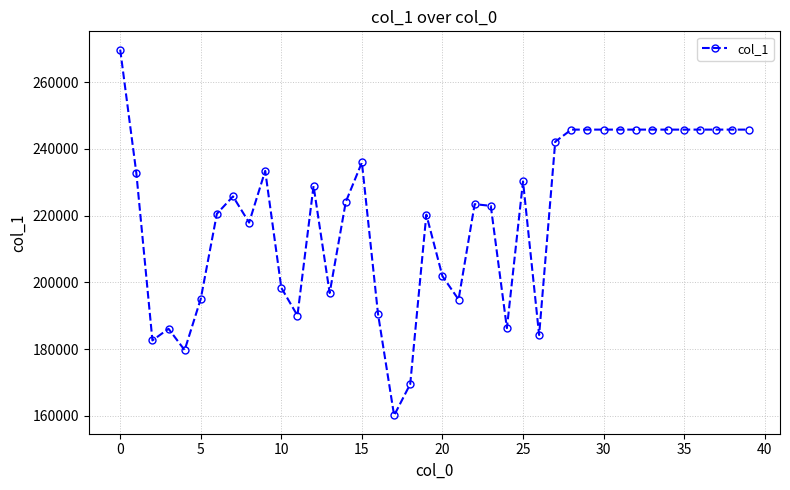

Does the chart display data point markers on the line(s)?

Yes